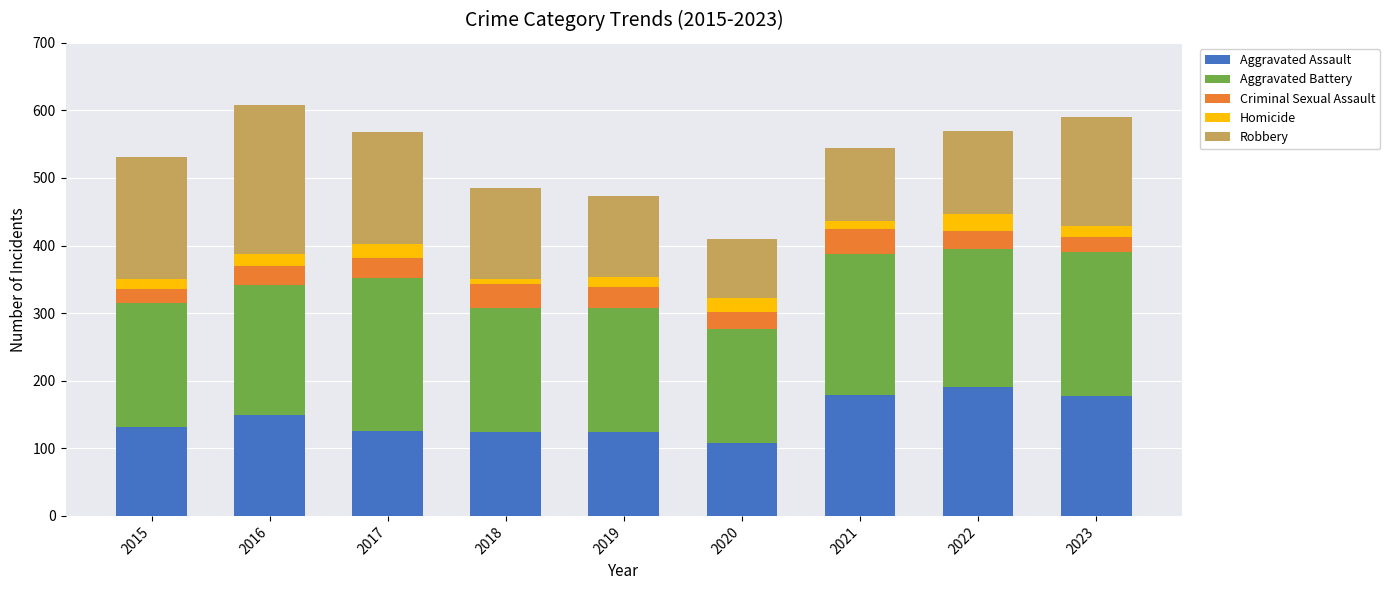

What is the sum of the Aggravated Assault values at 2020 and 2016?

257